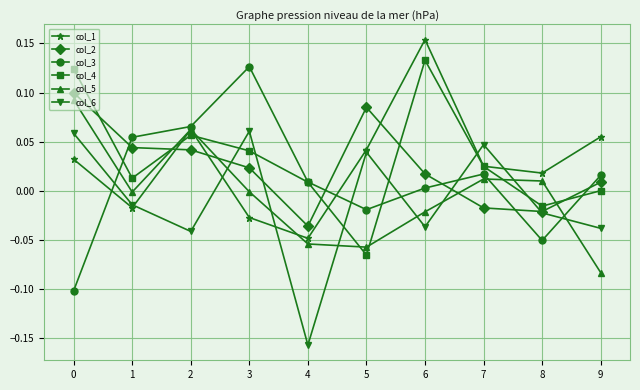

The value of col_5 at 2 is 0.1. True or false?

True